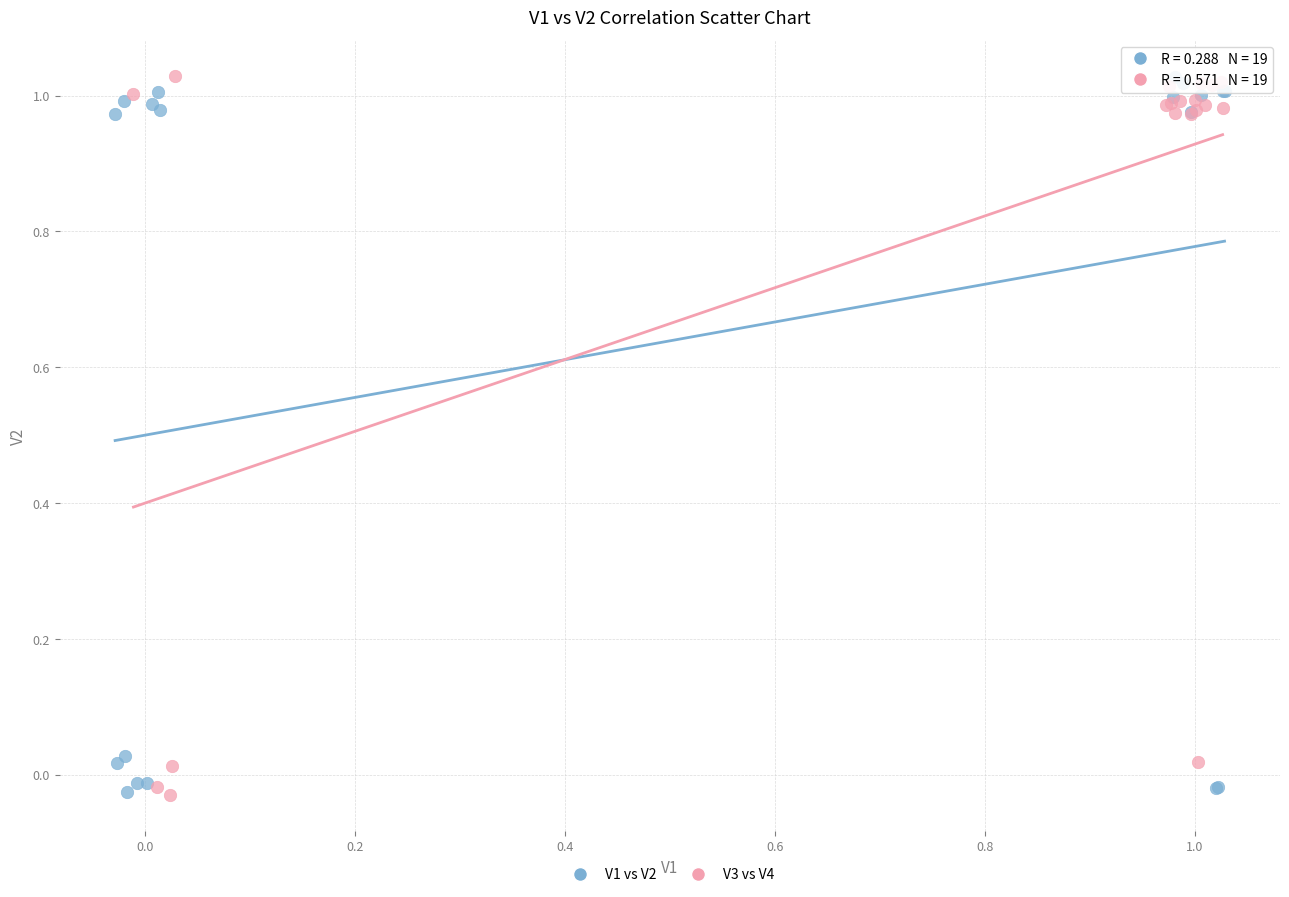

What are all the series names shown in the legend?

V1 vs V2, V3 vs V4